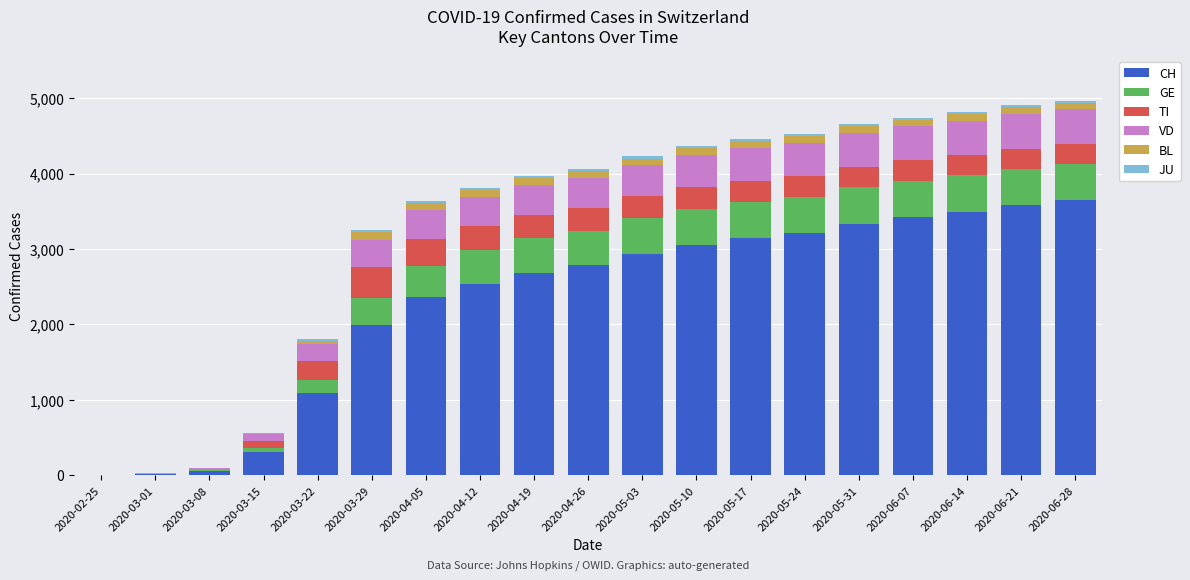

What is the highest value of the CH series?

3645